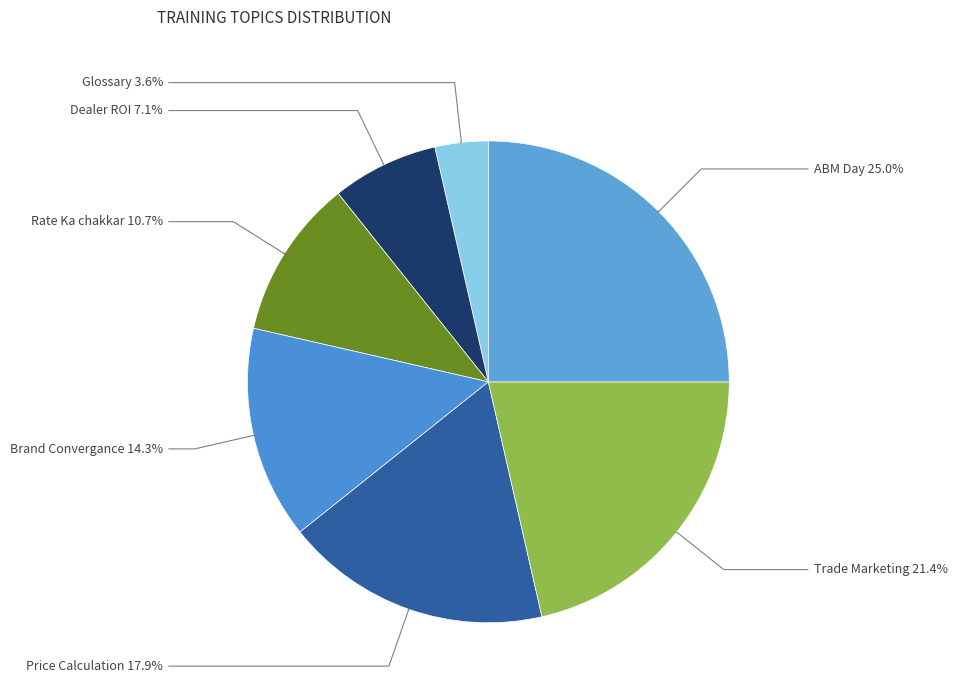

To the nearest percent, what is the combined percentage of Price Calculation and Glossary?

21%